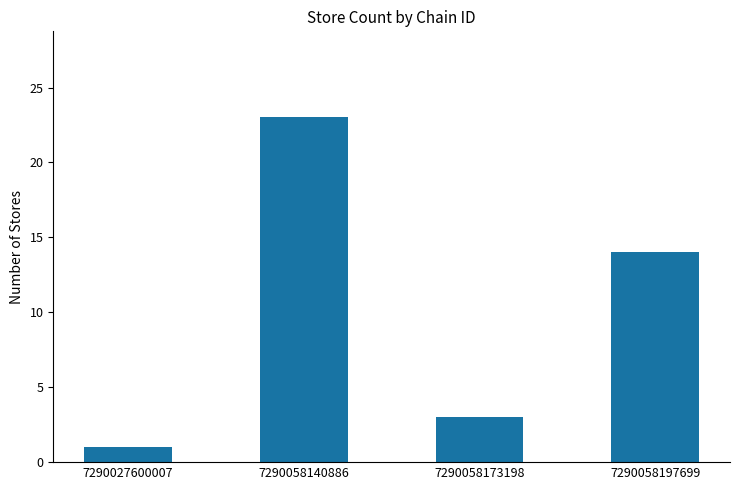

What is the greatest value displayed?

23